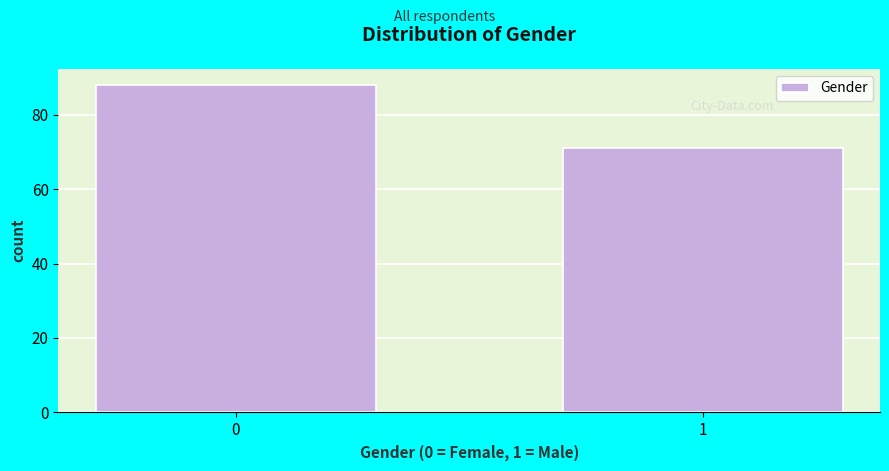

Reading left to right, what are all the values shown in this chart?

88	71